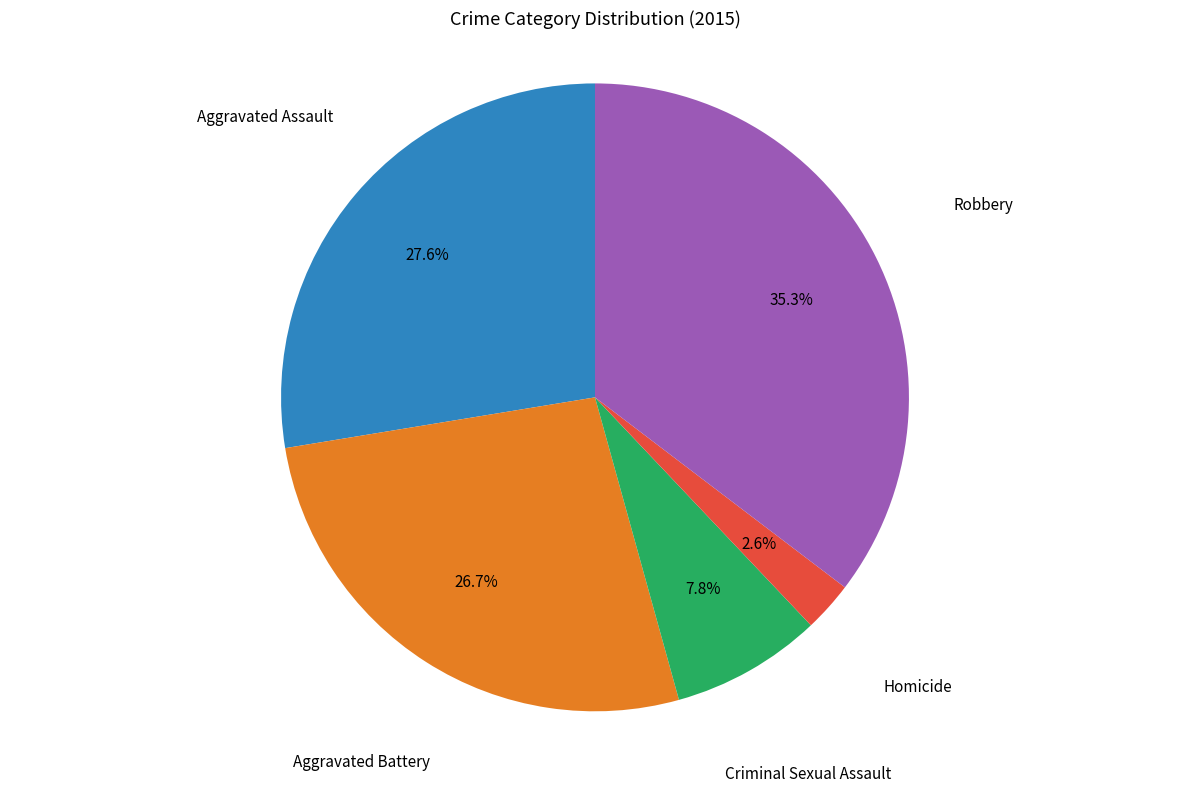

Is there any slice that represents more than half of the pie?

No